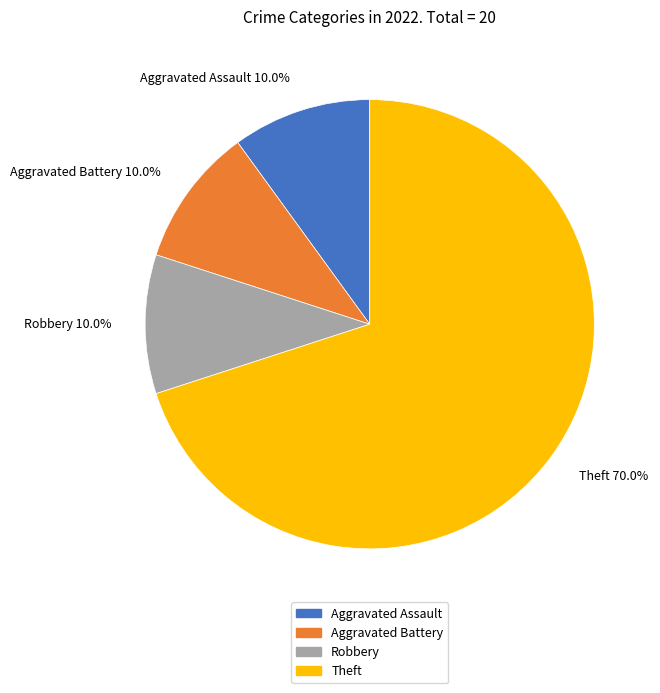

Approximately how many times larger is the value at Aggravated Assault compared to Aggravated Battery?

1.0